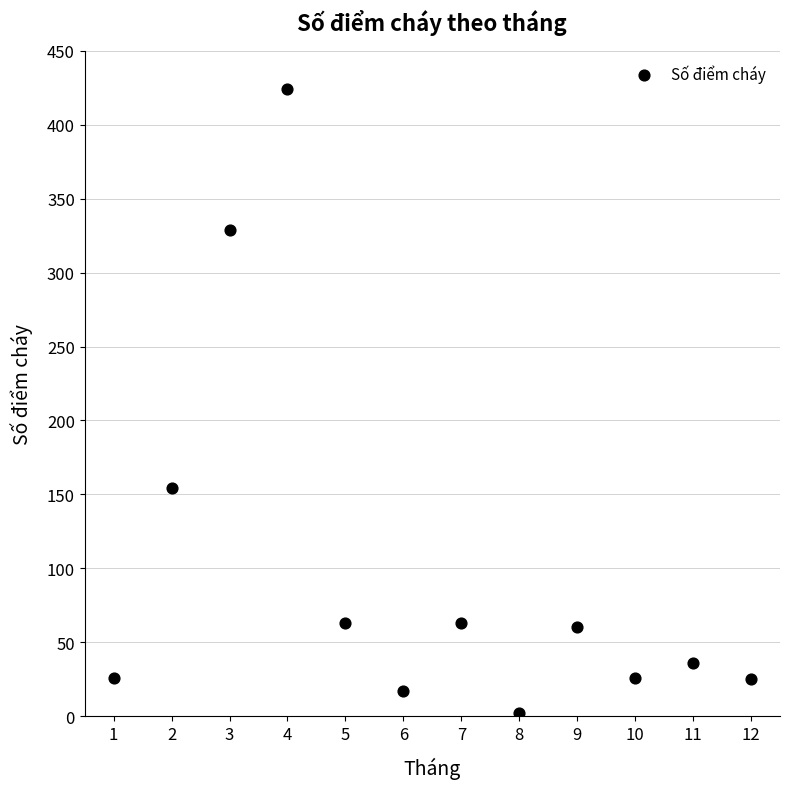

What Y value in the scatter plot is closest to 213?

154